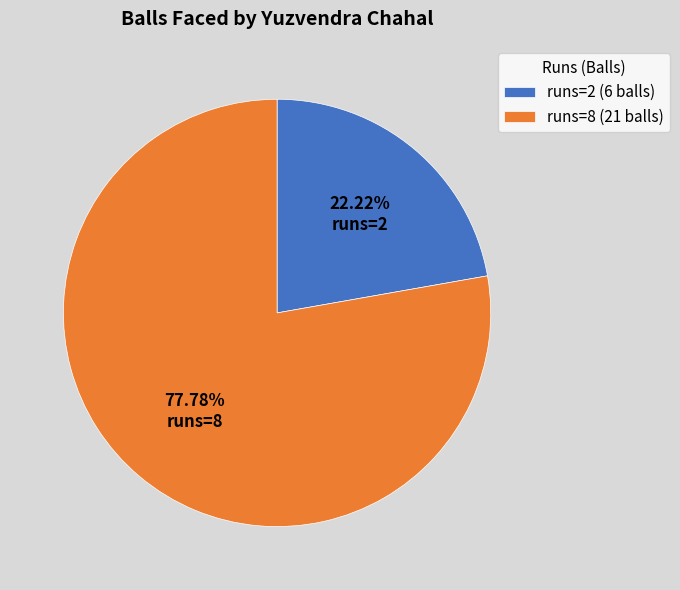

Rank the categories by value from lowest to highest.

runs=2, runs=8